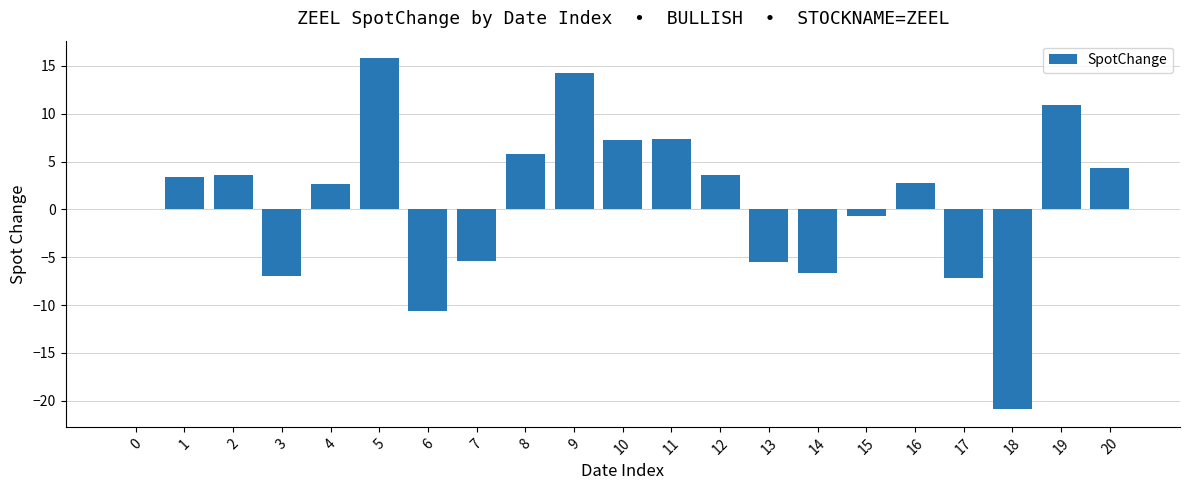

The value at 14 is -6.7. True or false?

True